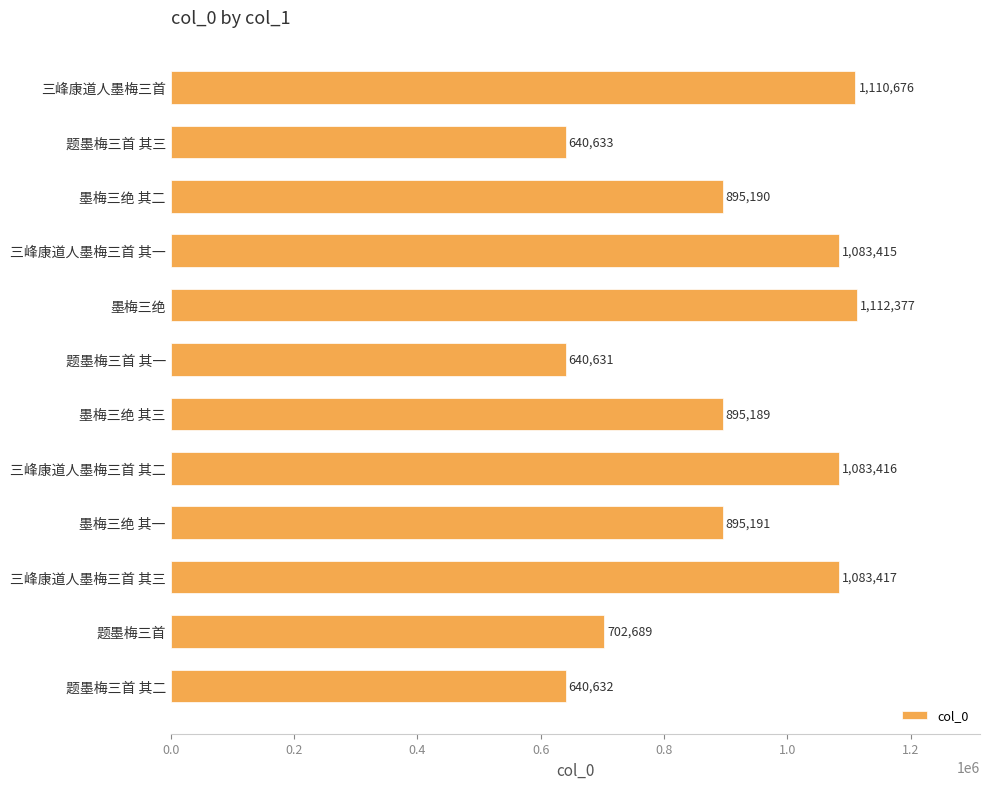

How many data points does each series have?

12